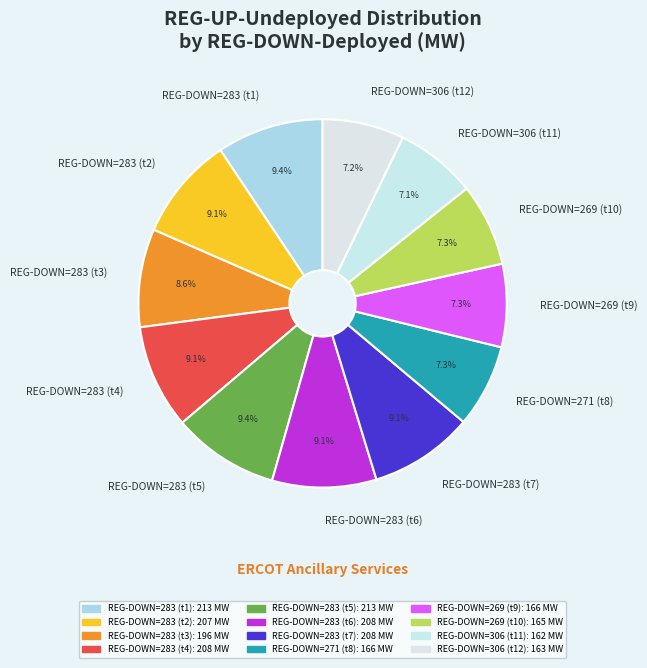

Does any single category account for the majority?

No